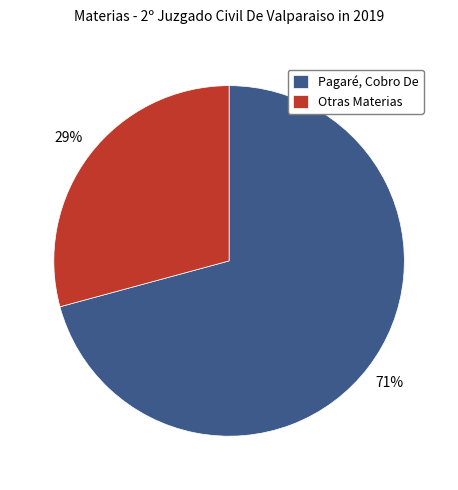

To the nearest percent, what percentage of the pie is Otras Materias?

29%